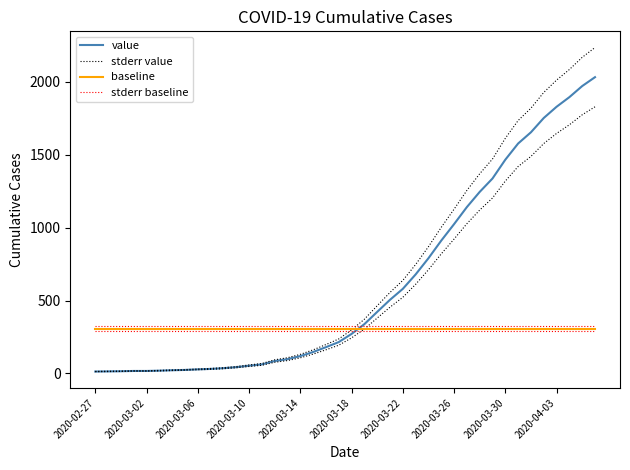

Is it true that baseline equals 514.8 at 11?

False